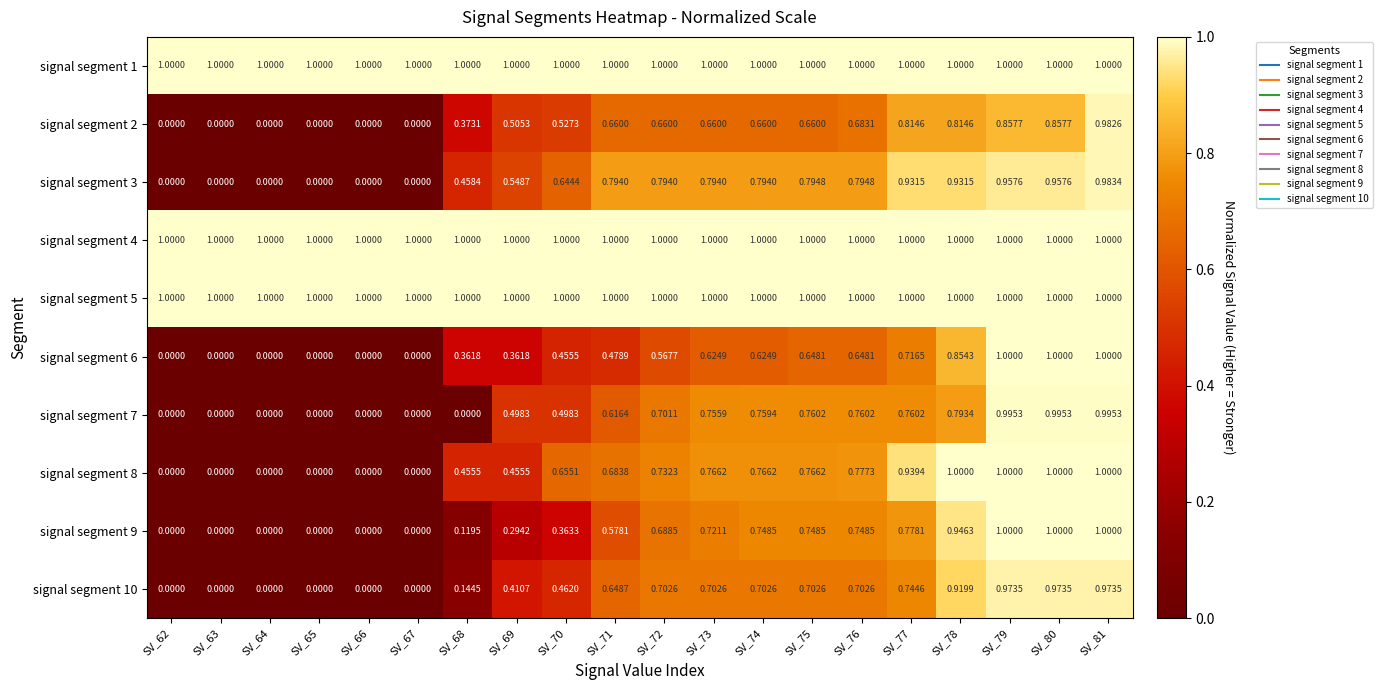

How many data points does each series have?

20